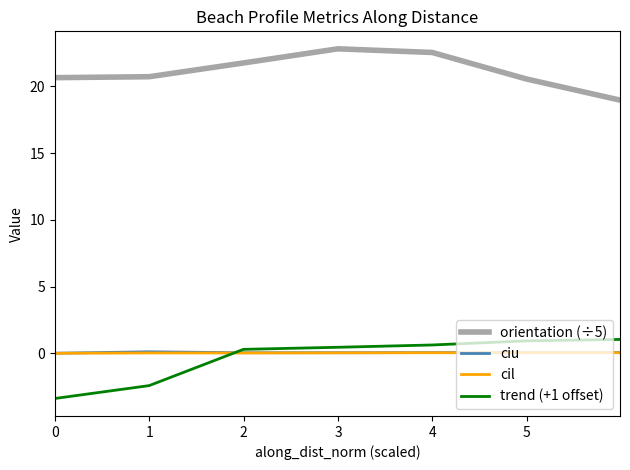

What is the minimum value shown in the chart?

-3.4